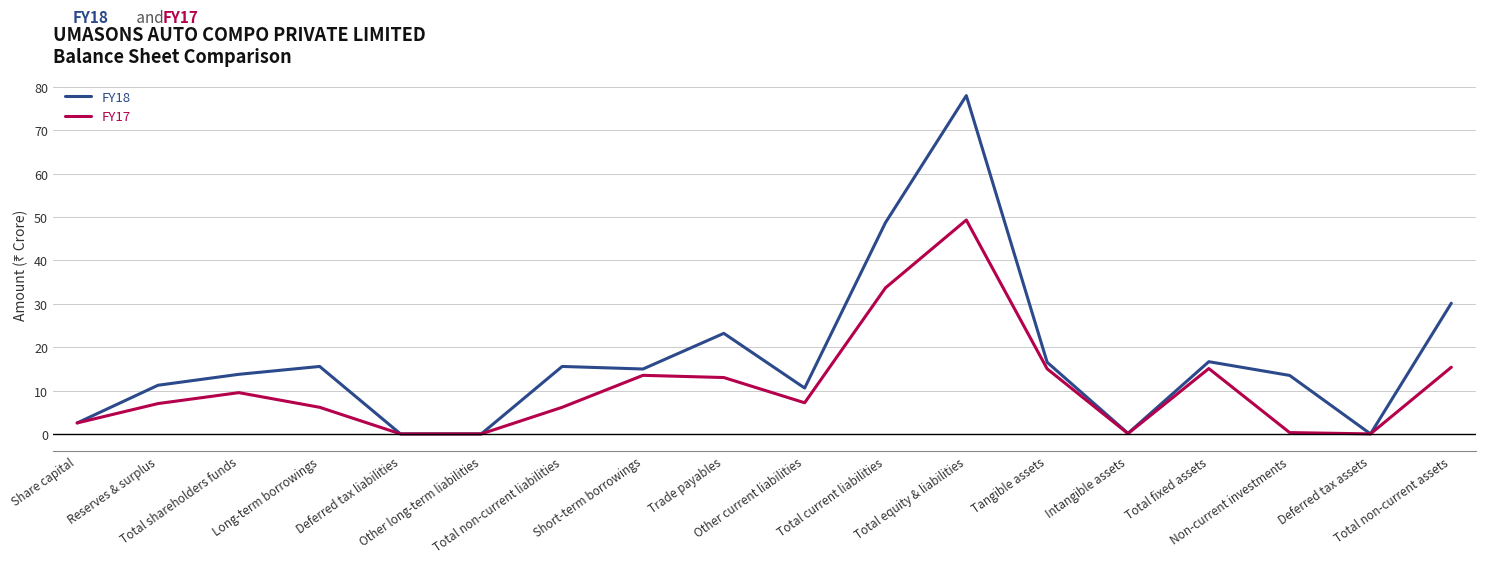

Rank the series by their average value, from lowest to highest.

FY17, FY18